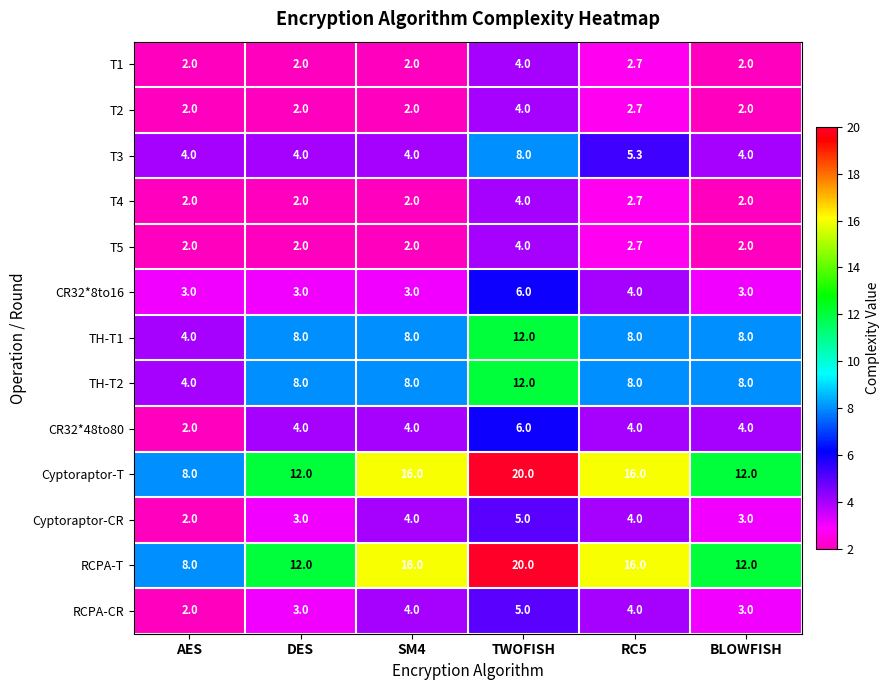

Is it true that RCPA-CR equals 1.3 at AES?

False